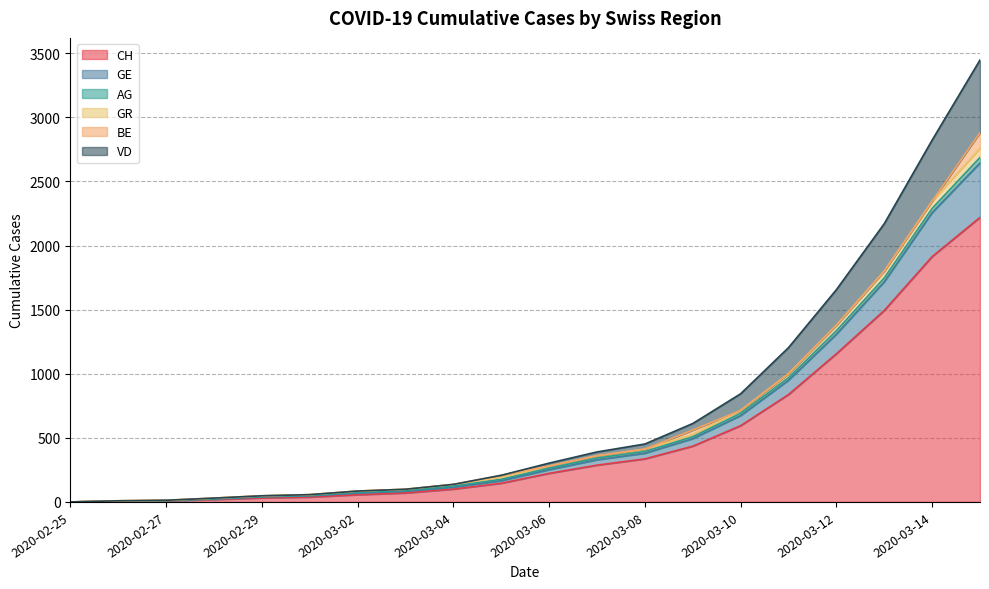

True or false: VD and CH intersect in this chart.

False